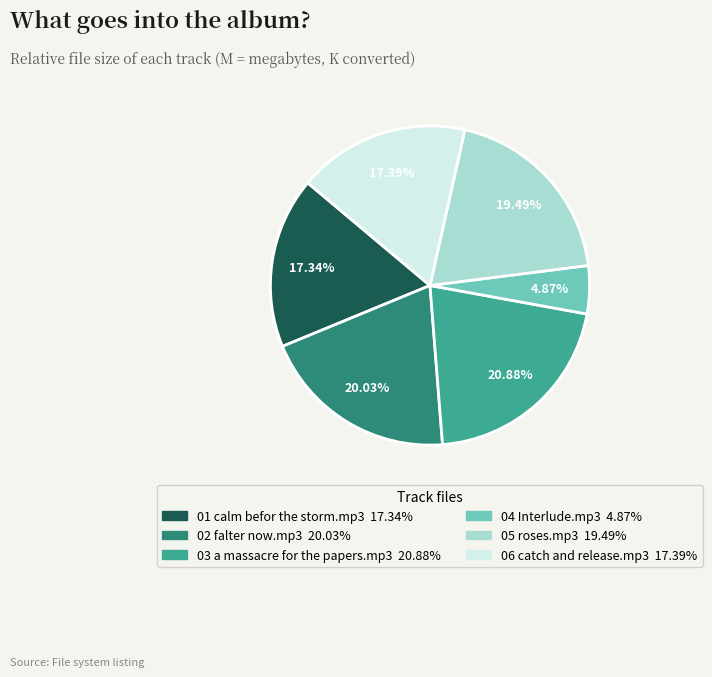

What is the ratio of the value at 01 calm befor the storm.mp3 to the value at 03 a massacre for the papers.mp3?

0.8